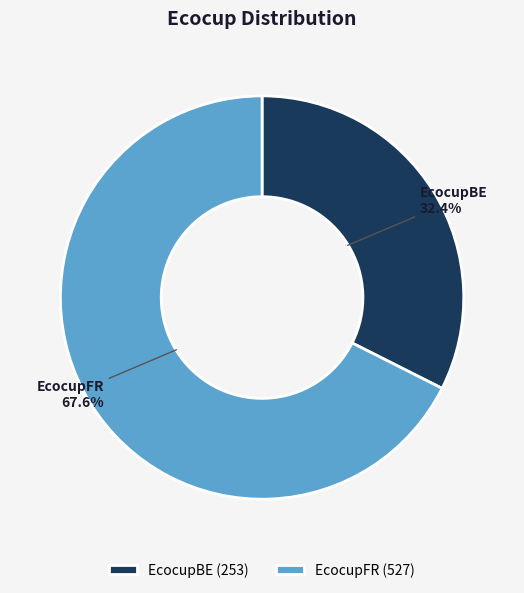

Is there a majority slice in this chart?

Yes